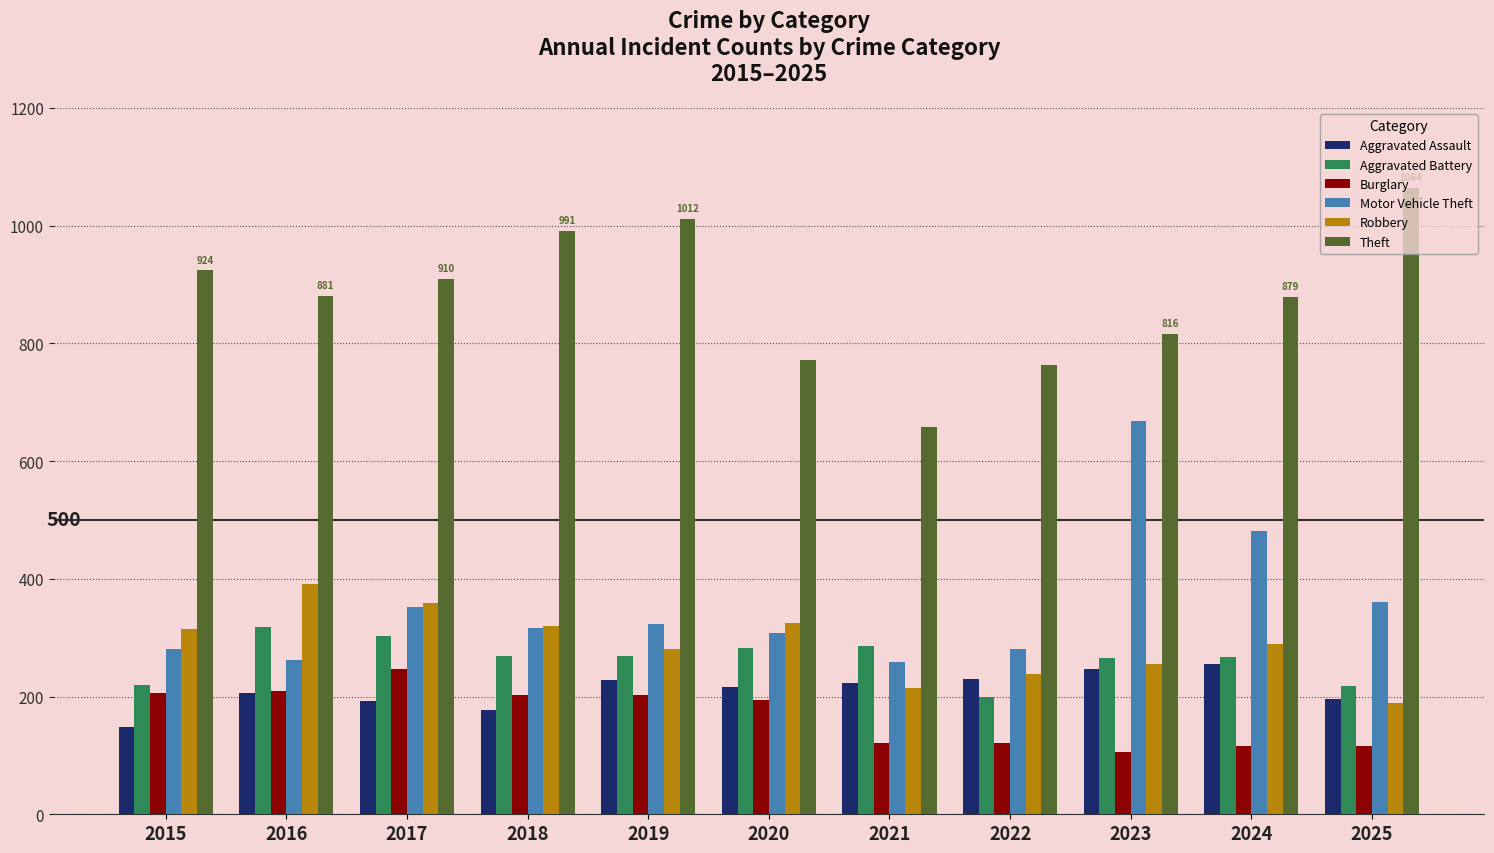

What is the difference between the maximum and minimum values in the Burglary series?

142